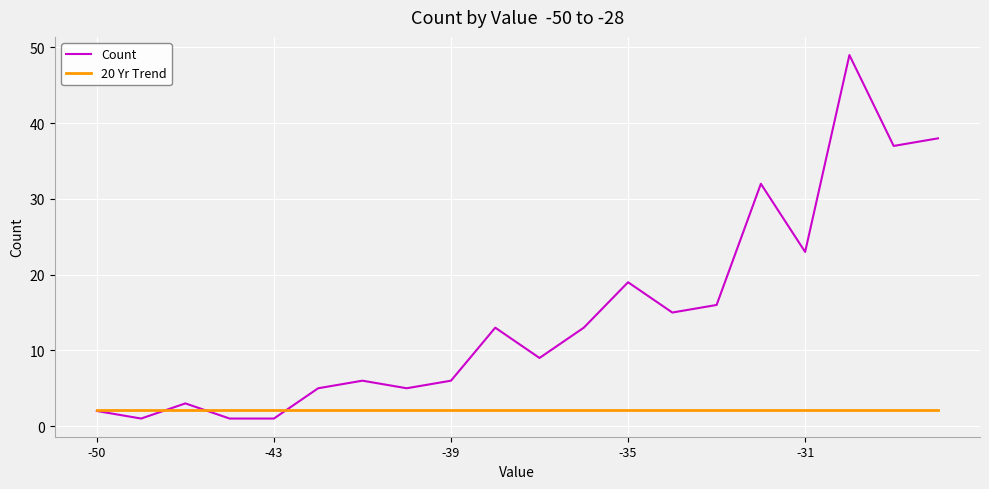

List the series in order of their overall mean, highest first.

Count, 20 Yr Trend